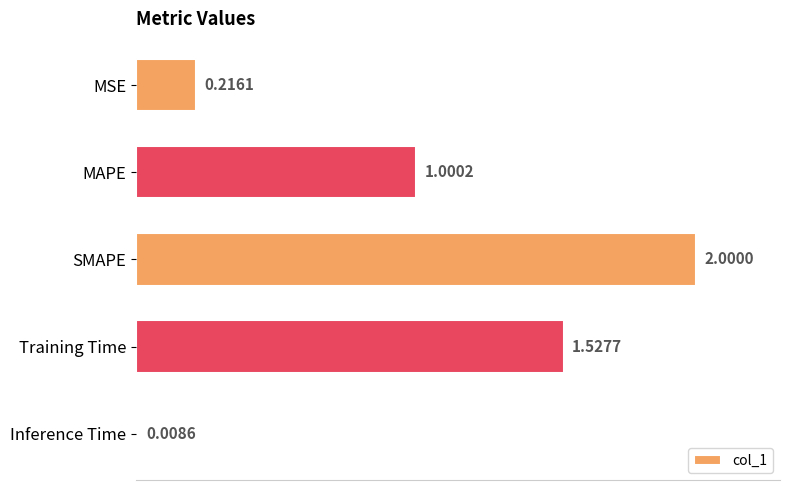

What is the label of the 4th bar from the bottom?

MAPE